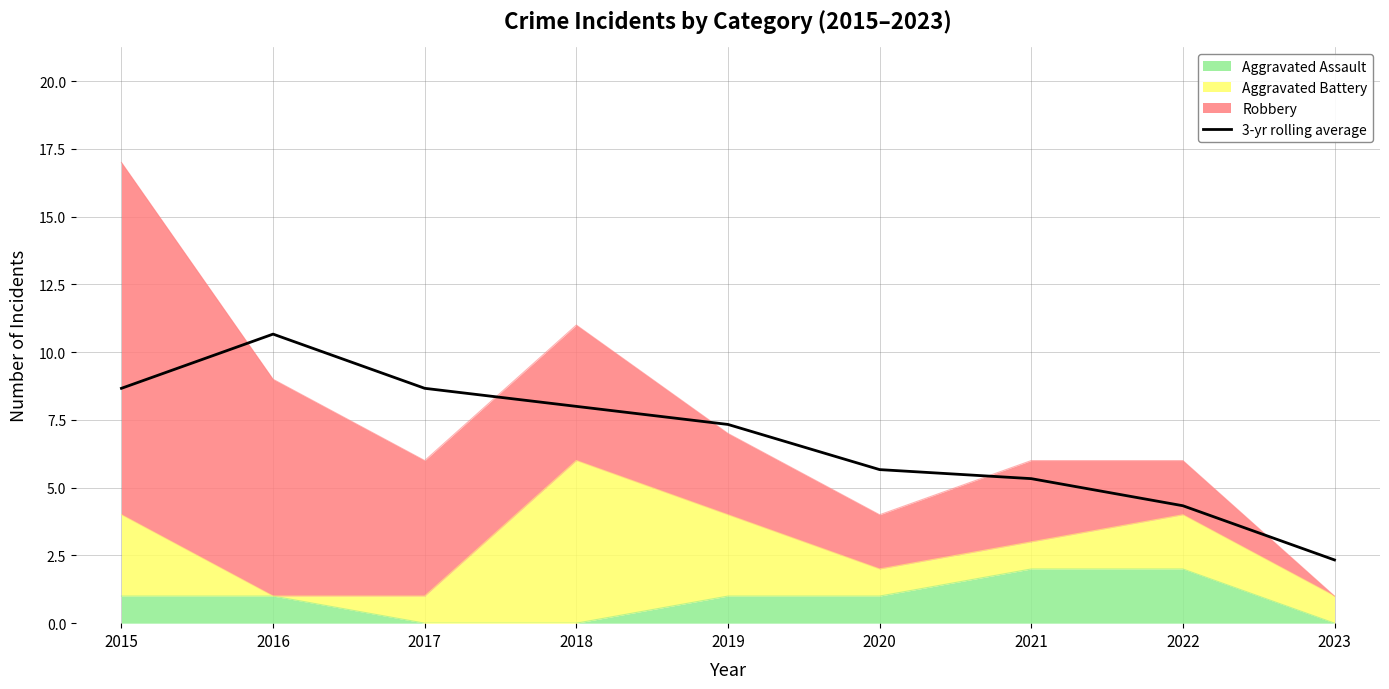

What is the difference between the maximum and second lowest values?

6.3